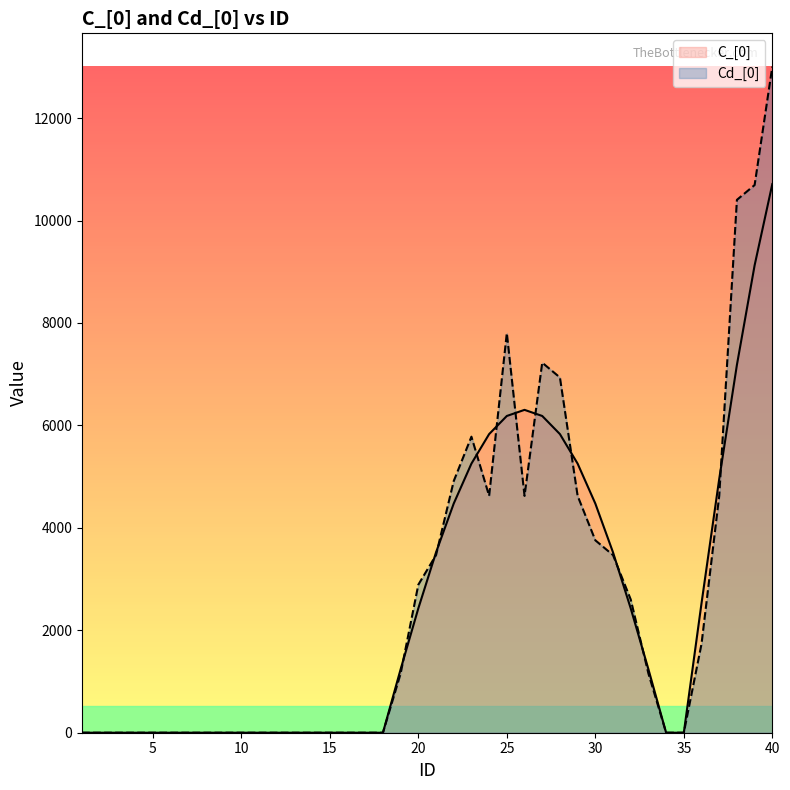

How many interior local peaks does the C_[0] series have?

1